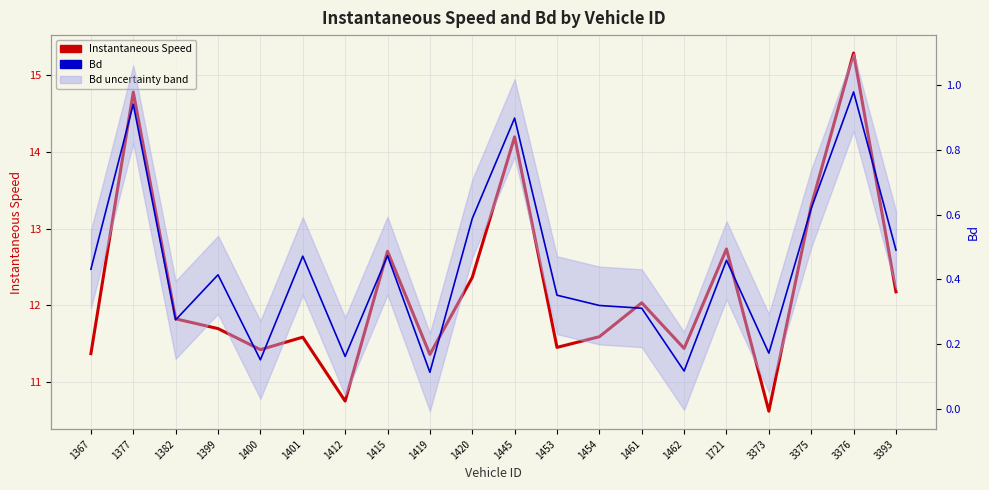

Reading left to right, extract all data points from this chart.

Instantaneous Speed (inst.): 11.4	14.8	11.8	11.7	11.4	11.6	10.7	12.7	11.4	12.4	14.2	11.4	11.6	12.0	11.4	12.7	10.6	13.3	15.3	12.2
Bd (with 95% uncertainty band): 0.4	0.9	0.3	0.4	0.2	0.5	0.2	0.5	0.1	0.6	0.9	0.4	0.3	0.3	0.1	0.5	0.2	0.6	1.0	0.5